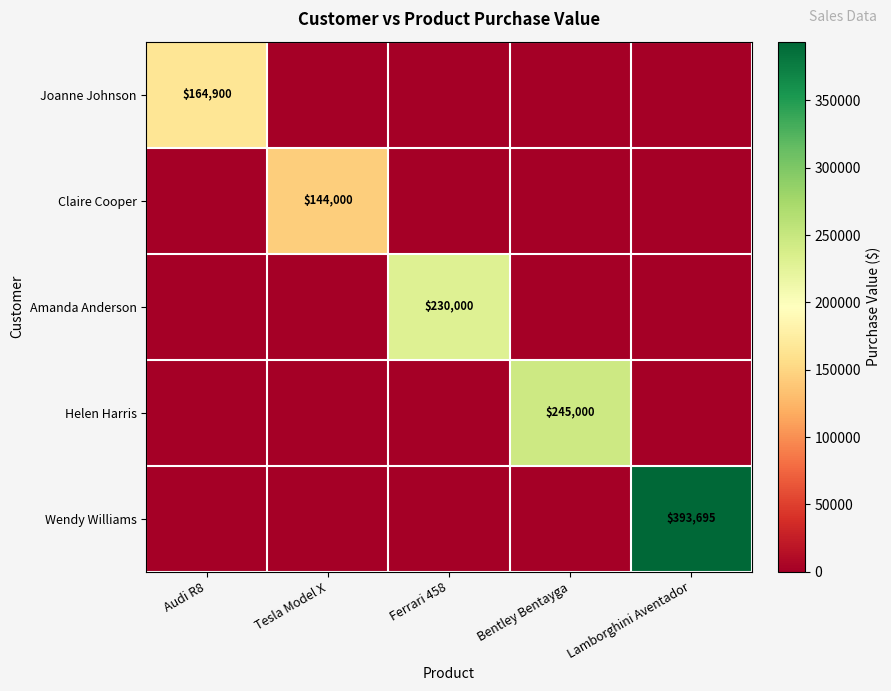

True or false: Helen Harris has a value of 245000 at Bentley Bentayga.

True